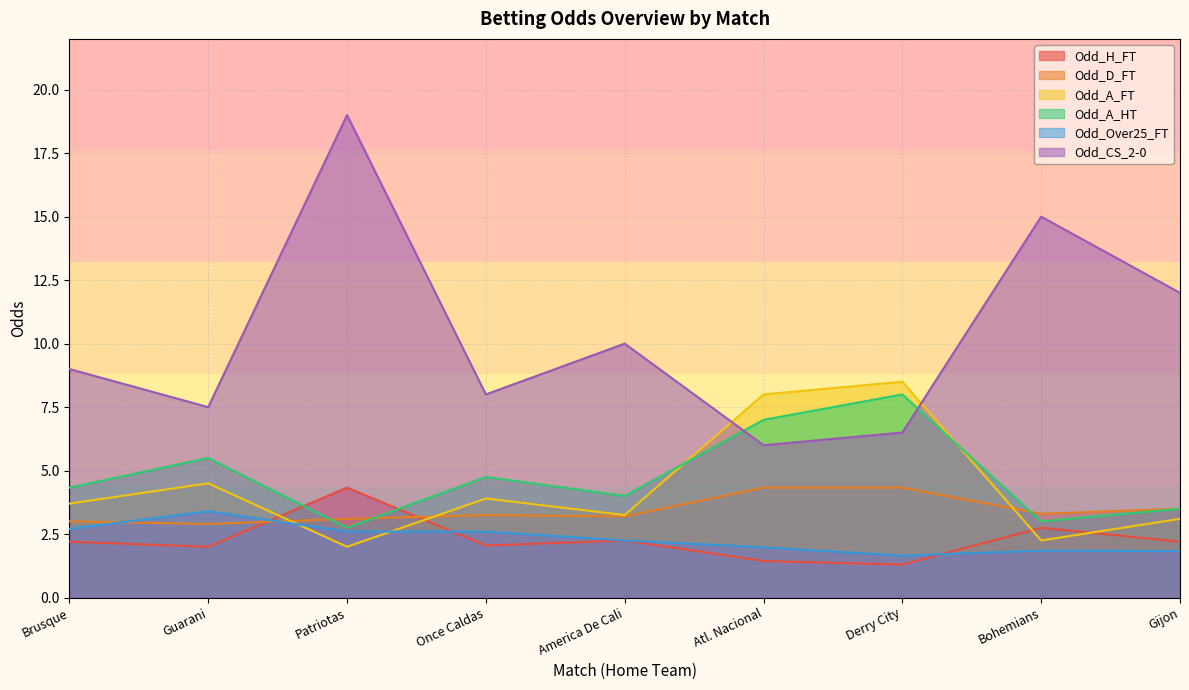

Does the chart display data point markers on the line(s)?

No